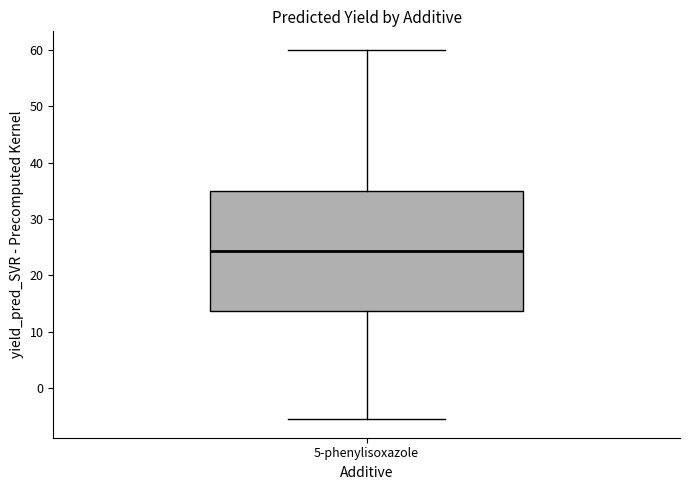

Transcribe this box plot: give where the median line is, the range the box spans, and where the two whiskers end, as read against the y-axis. The values are not printed on the chart, so give them approximately, as read against the axis.

median 24, box 14 to 35, whiskers -5 to 60